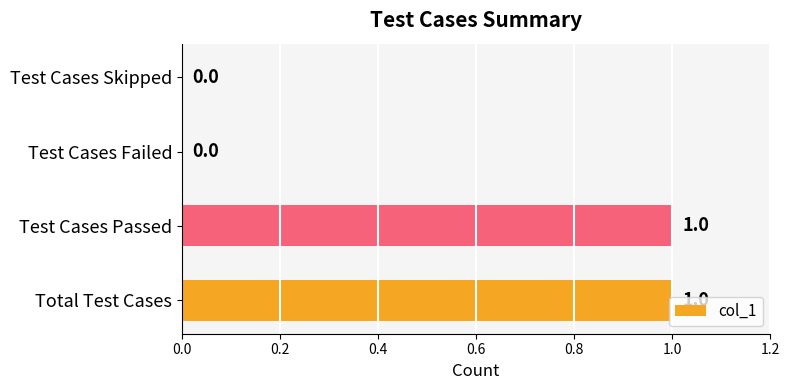

What is the maximum value shown in the chart?

1